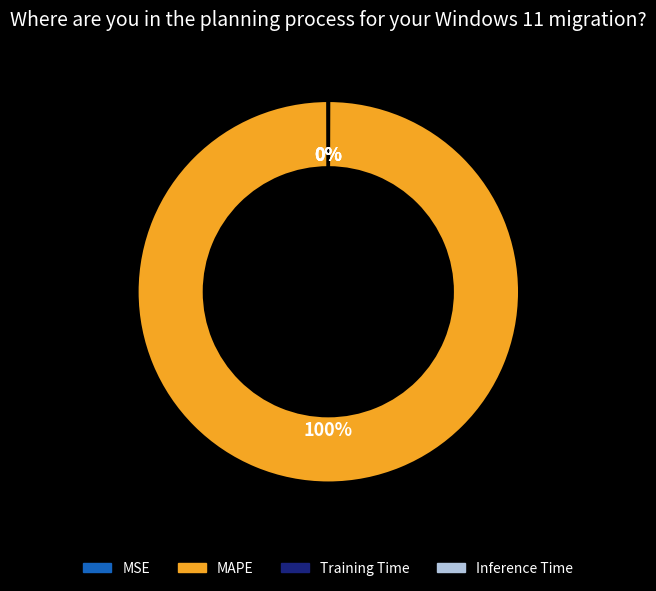

True or false: MAPE accounts for 92% of the total.

False